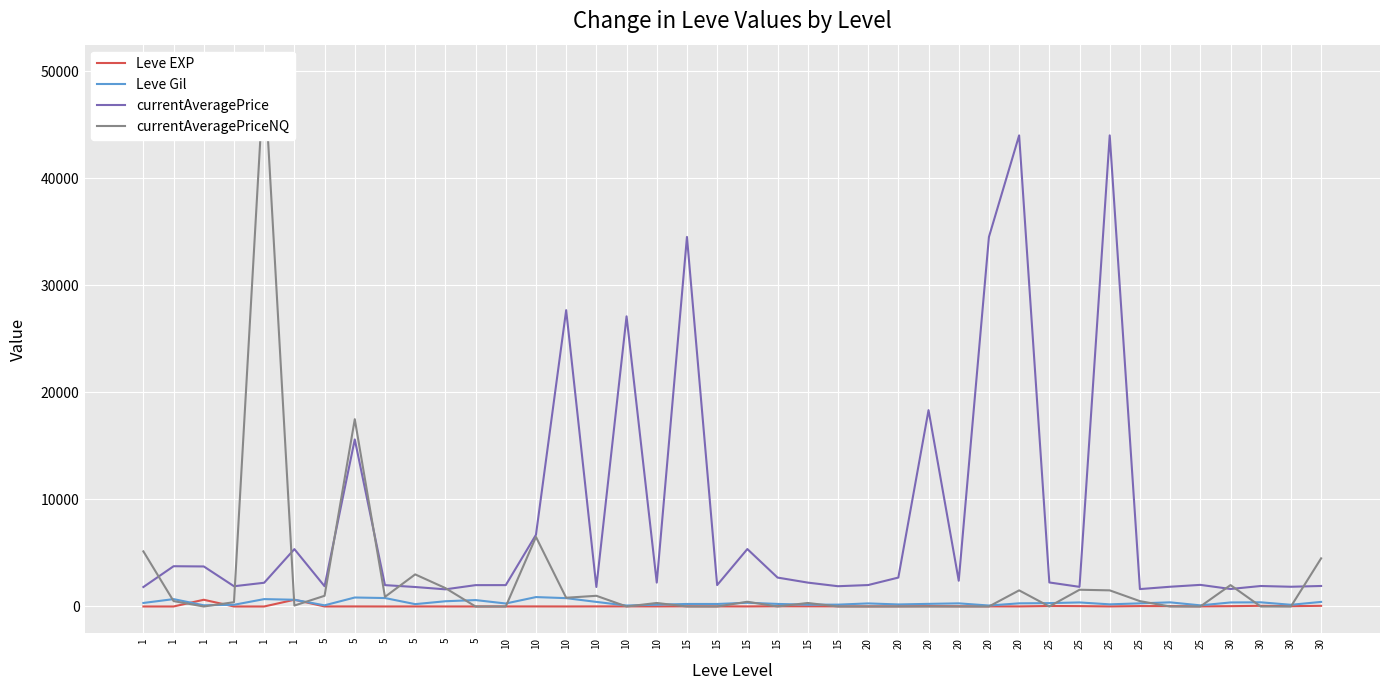

Which series changed the most between 1 and 15?

Leve EXP